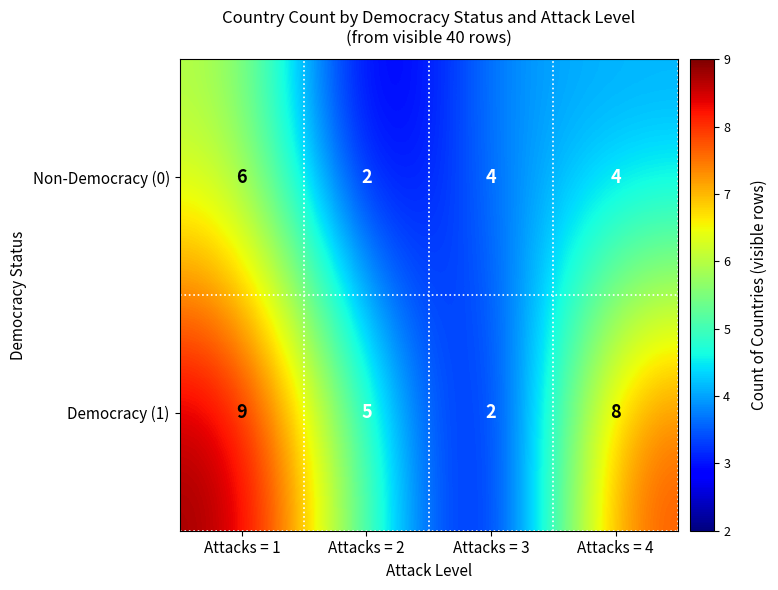

Reading right to left, transcribe all the data shown in this chart.

Non-Democracy (0): 4	4	2	6
Democracy (1): 8	2	5	9